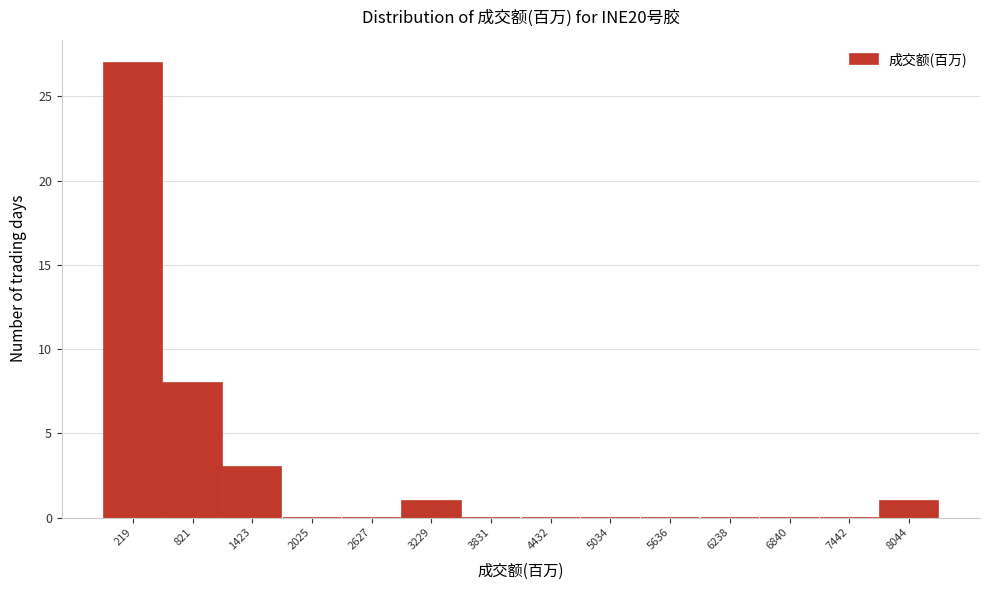

Reading left to right, list all the values displayed in this chart.

219=27	821=8	1423=3	2025=0	2627=0	3229=1	3831=0	4432=0	5034=0	5636=0	6238=0	6840=0	7442=0	8044=1